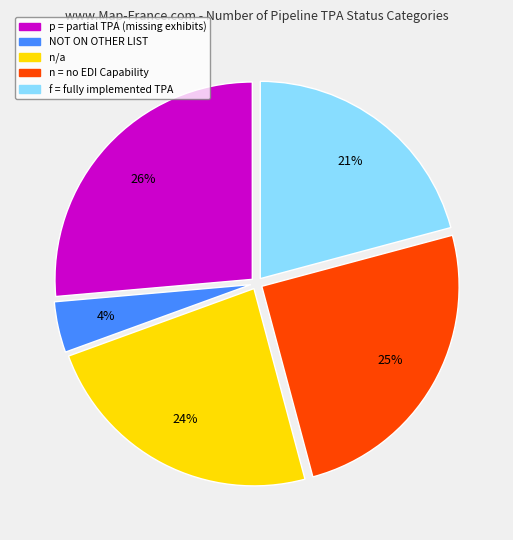

To the nearest percent, what is the difference between the largest and smallest slice percentages?

22%